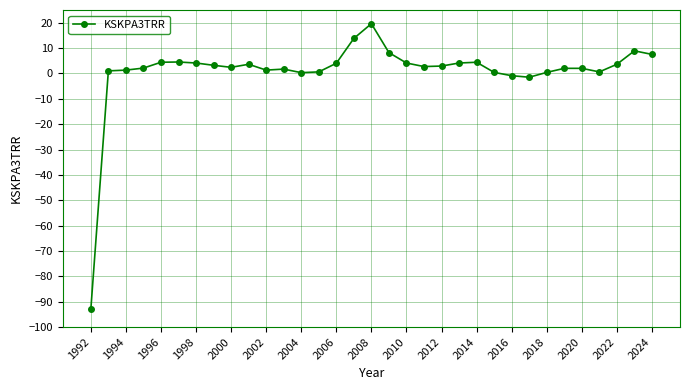

What is the difference between the second highest and second lowest values?

15.3